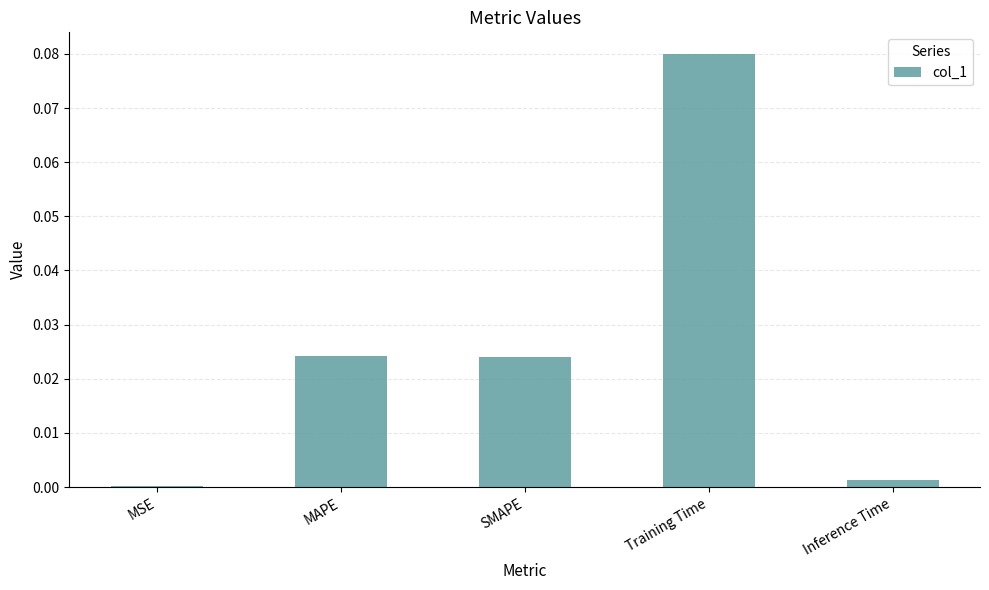

Where is the data nearest to the value 0?

MSE